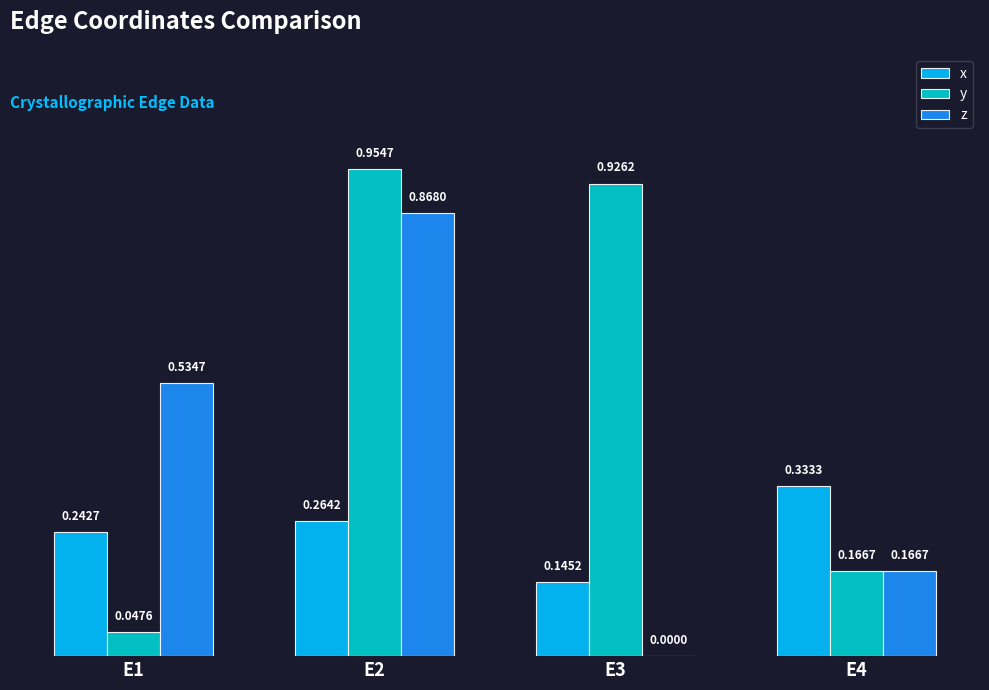

Is the value of x at E3 greater than the value of z at E4?

No